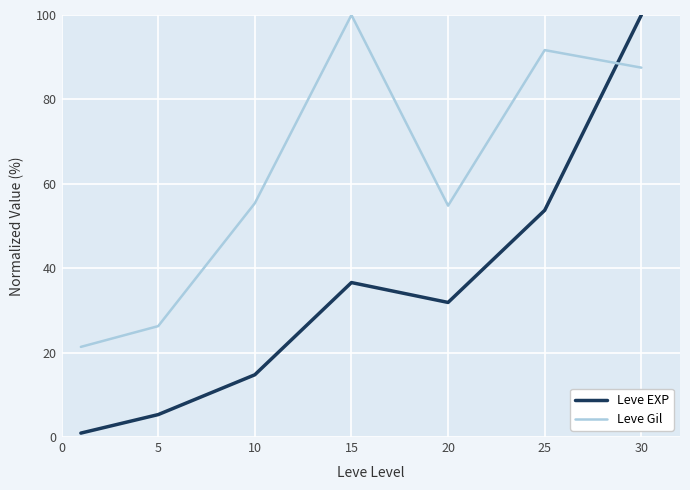

What is the smallest value displayed?

0.9